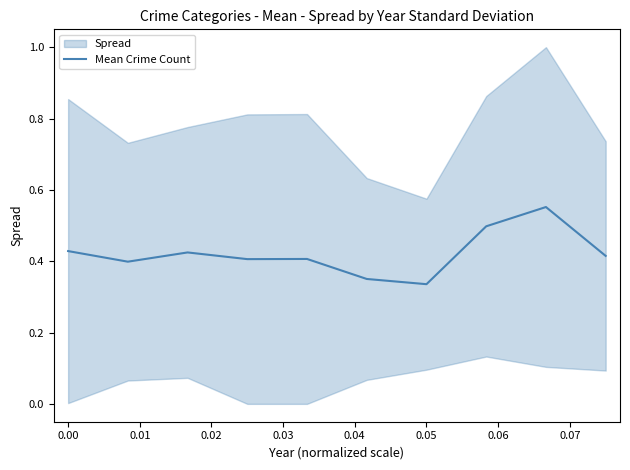

What is the average value?

0.4